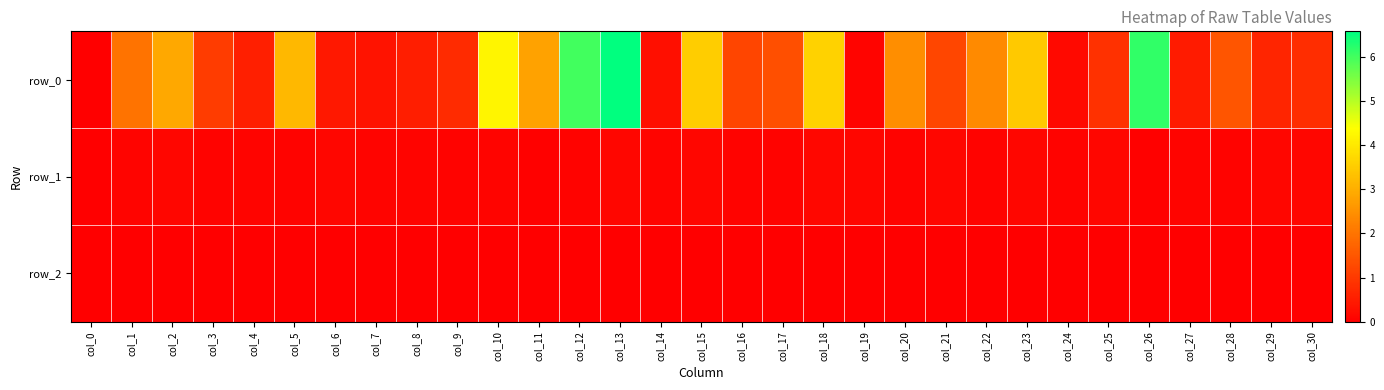

Which label corresponds to the smallest value in the chart?

col_20